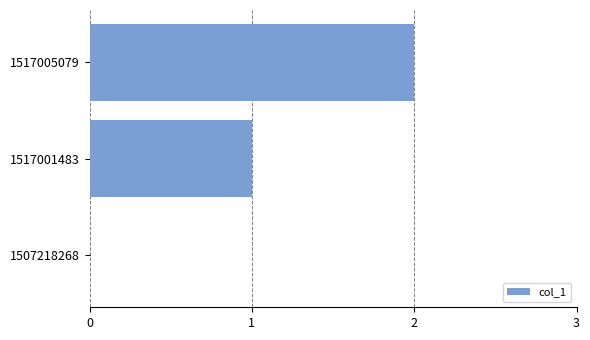

At which label is the value closest to 1?

1517001483